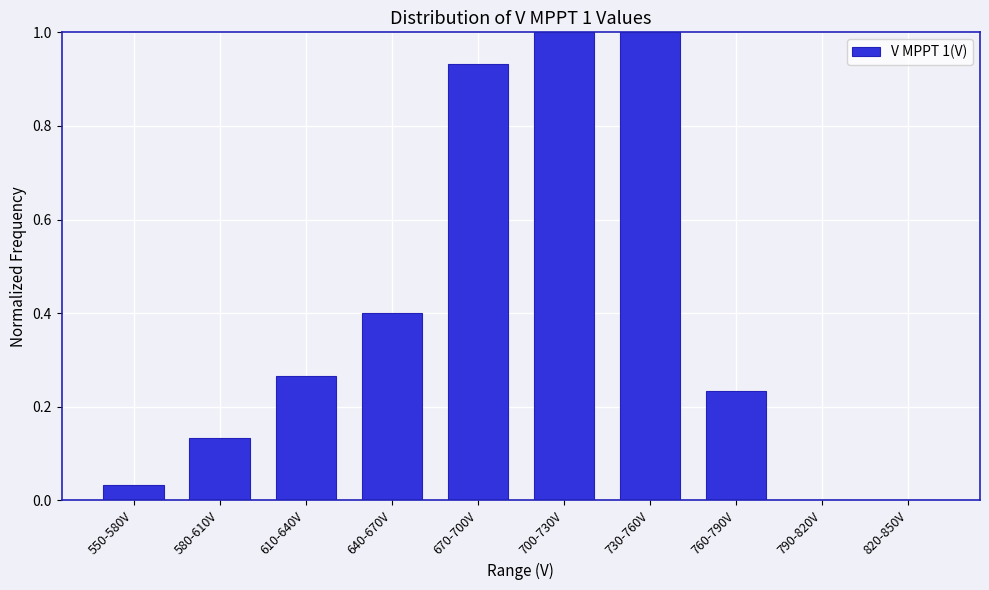

What is the sum of all values?

4.0